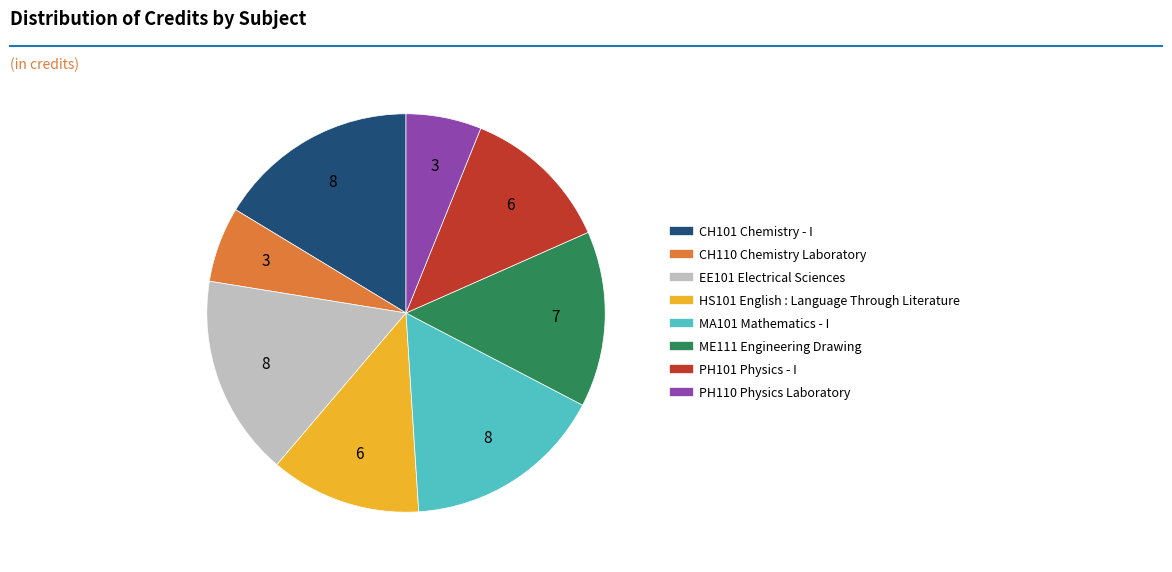

Do ME111 Engineering Drawing and CH110 Chemistry Laboratory together represent more than half of the pie?

No